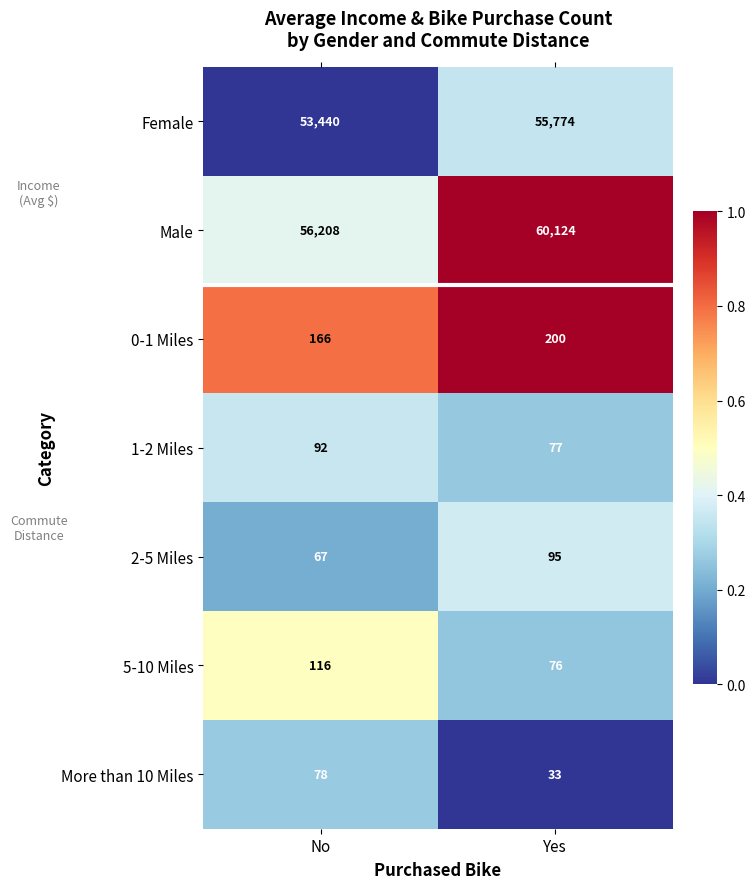

Reading left to right, transcribe all the data shown in this chart.

Female: 53440	55774
Male: 56208	60124
0-1 Miles: 166	200
1-2 Miles: 92	77
2-5 Miles: 67	95
5-10 Miles: 116	76
More than 10 Miles: 78	33